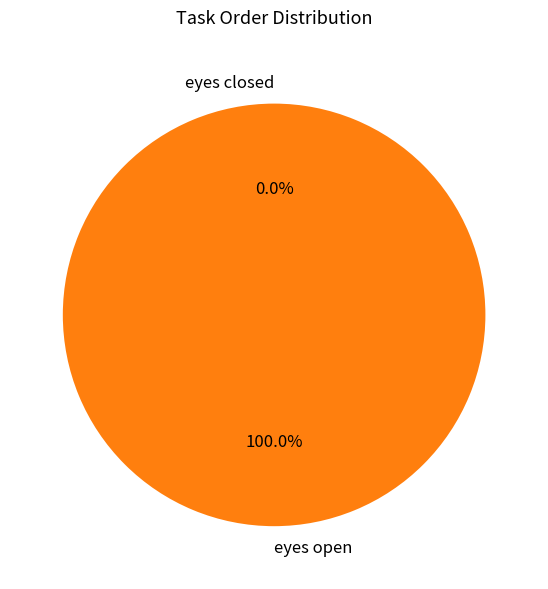

True or false: eyes open accounts for 100% of the total.

True